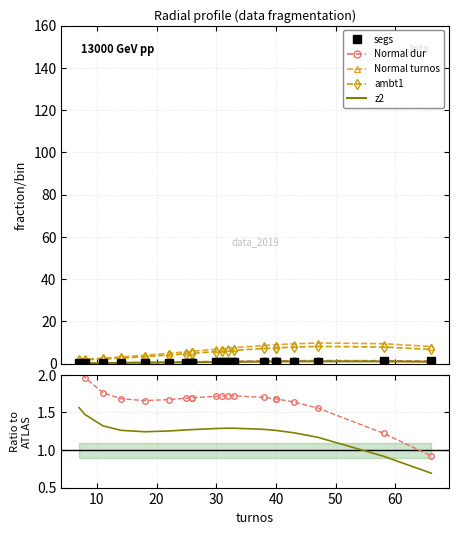

Is the value of Normal turnos at 13 greater than the value of z2 at 11?

Yes